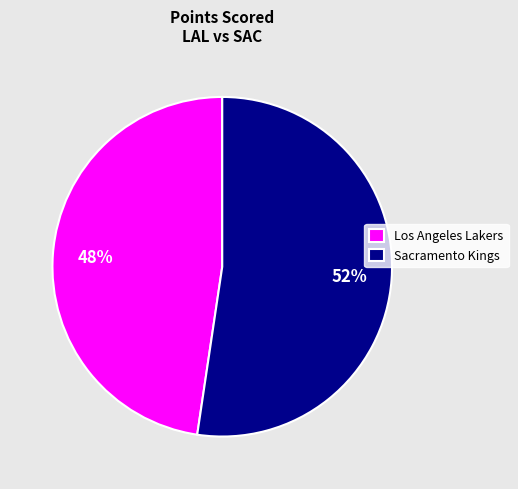

Count the number of slices in the pie.

2